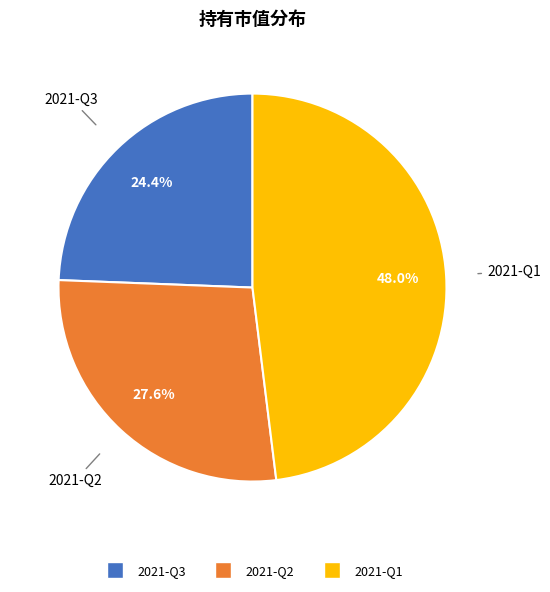

Which slice is the largest?

2021-Q1